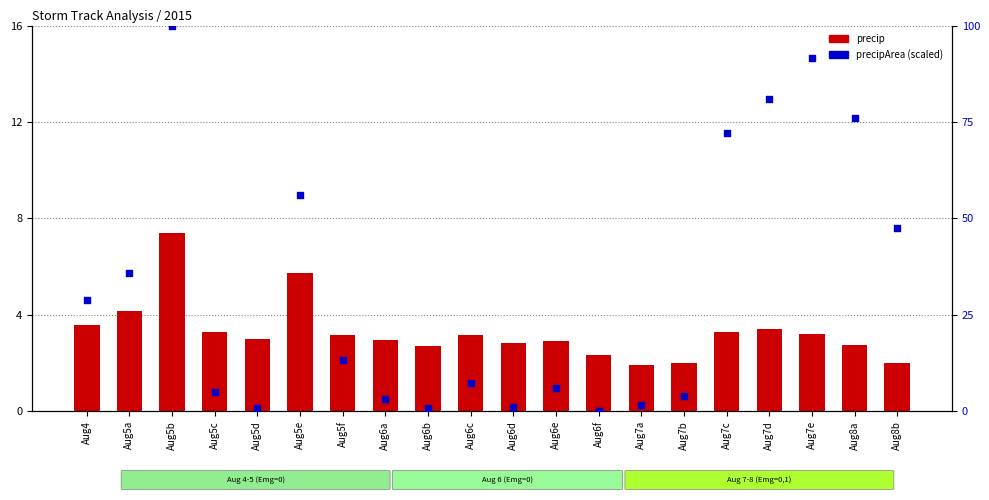

What are all the series names shown in the legend?

precip, precipArea (scaled)